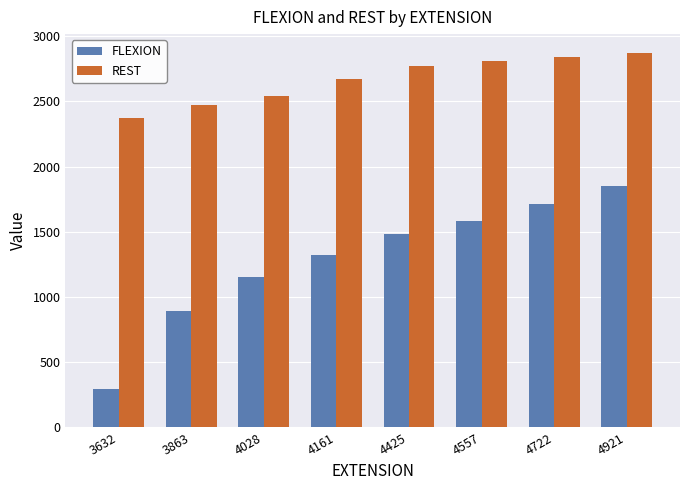

List the labels in order of FLEXION value, largest first.

4921, 4722, 4557, 4425, 4161, 4028, 3863, 3632